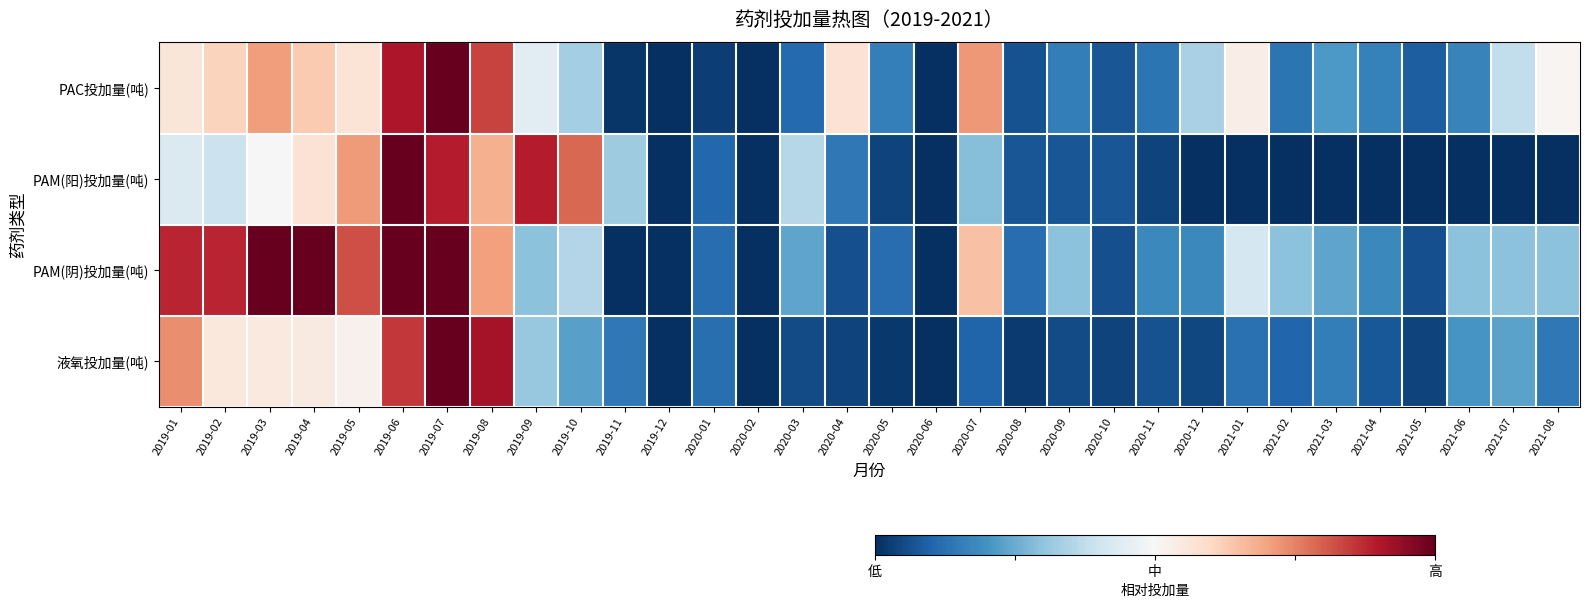

Reading left to right, what are all the values shown in this chart?

PAC投加量(吨): 2019-01=0.6	2019-02=0.6	2019-03=0.7	2019-04=0.6	2019-05=0.6	2019-06=0.9	2019-07=1.0	2019-08=0.8	2019-09=0.4	2019-10=0.3	2019-11=0.0	2019-12=0.0	2020-01=0.0	2020-02=0.0	2020-03=0.1	2020-04=0.6	2020-05=0.2	2020-06=0.0	2020-07=0.7	2020-08=0.1	2020-09=0.2	2020-10=0.1	2020-11=0.1	2020-12=0.3	2021-01=0.5	2021-02=0.1	2021-03=0.2	2021-04=0.2	2021-05=0.1	2021-06=0.2	2021-07=0.4	2021-08=0.5
PAM(阳)投加量(吨): 2019-01=0.4	2019-02=0.4	2019-03=0.5	2019-04=0.6	2019-05=0.7	2019-06=1.0	2019-07=0.9	2019-08=0.7	2019-09=0.9	2019-10=0.8	2019-11=0.3	2019-12=0.0	2020-01=0.1	2020-02=0.0	2020-03=0.4	2020-04=0.1	2020-05=0.0	2020-06=0.0	2020-07=0.3	2020-08=0.1	2020-09=0.1	2020-10=0.1	2020-11=0.0	2020-12=0.0	2021-01=0.0	2021-02=0.0	2021-03=0.0	2021-04=0.0	2021-05=0.0	2021-06=0.0	2021-07=0.0	2021-08=0.0
PAM(阴)投加量(吨): 2019-01=0.9	2019-02=0.9	2019-03=1.0	2019-04=1.0	2019-05=0.8	2019-06=1.0	2019-07=1.0	2019-08=0.7	2019-09=0.3	2019-10=0.4	2019-11=0.0	2019-12=0.0	2020-01=0.1	2020-02=0.0	2020-03=0.2	2020-04=0.1	2020-05=0.1	2020-06=0.0	2020-07=0.6	2020-08=0.1	2020-09=0.3	2020-10=0.1	2020-11=0.2	2020-12=0.2	2021-01=0.4	2021-02=0.3	2021-03=0.2	2021-04=0.2	2021-05=0.1	2021-06=0.3	2021-07=0.3	2021-08=0.3
液氧投加量(吨): 2019-01=0.7	2019-02=0.6	2019-03=0.5	2019-04=0.5	2019-05=0.5	2019-06=0.9	2019-07=1.0	2019-08=0.9	2019-09=0.3	2019-10=0.2	2019-11=0.1	2019-12=0.0	2020-01=0.1	2020-02=0.0	2020-03=0.1	2020-04=0.0	2020-05=0.0	2020-06=0.0	2020-07=0.1	2020-08=0.0	2020-09=0.1	2020-10=0.0	2020-11=0.1	2020-12=0.0	2021-01=0.1	2021-02=0.1	2021-03=0.2	2021-04=0.1	2021-05=0.0	2021-06=0.2	2021-07=0.2	2021-08=0.1